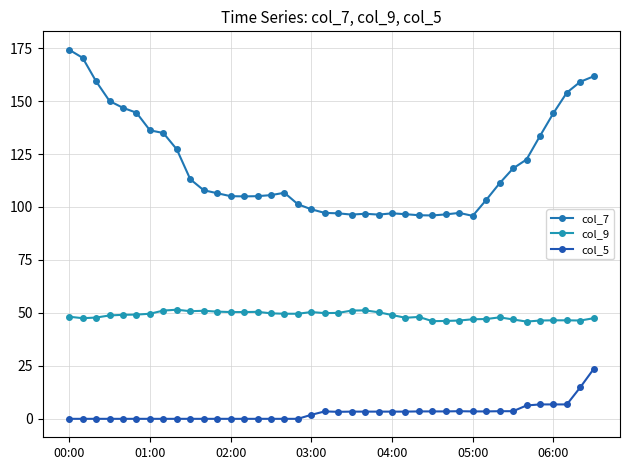

Is this an area chart (filled region under the line)?

No